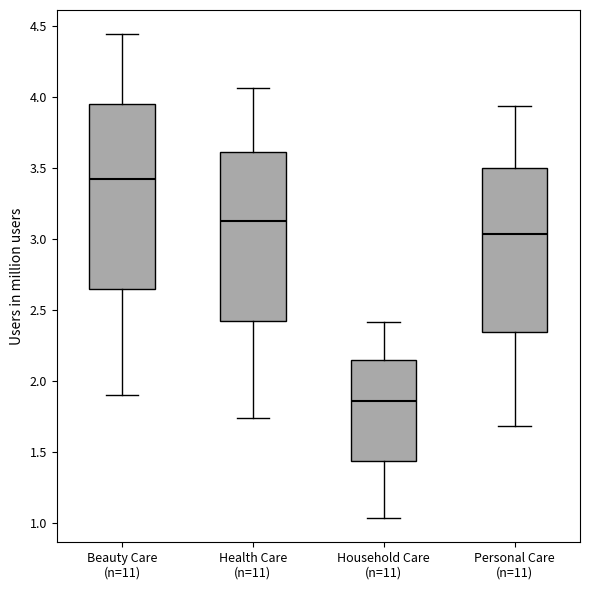

Which box's median line is the highest?

Beauty Care (n=11)